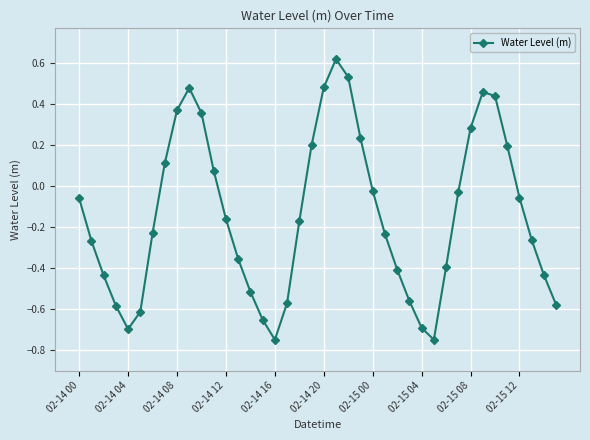

How many points are lower than both their immediate neighbors (excluding endpoints)?

3